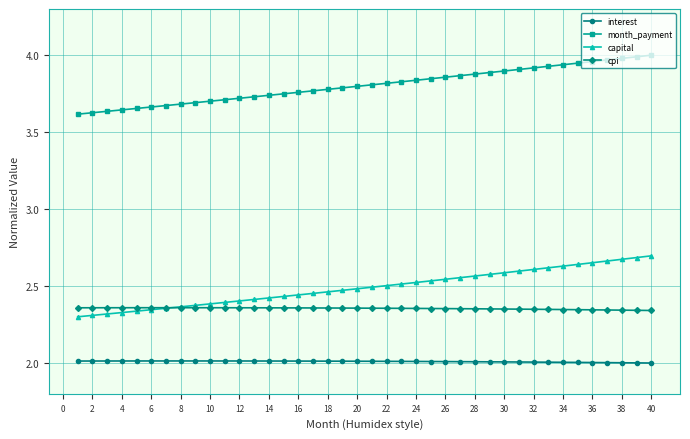

Rank the series by their maximum value, from lowest to highest.

interest, cpi, capital, month_payment